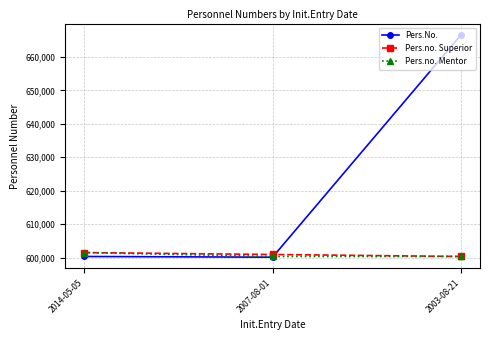

Is the value of Pers.no. Mentor at 2014-05-05 greater than the value of Pers.No. at 2014-05-05?

Yes